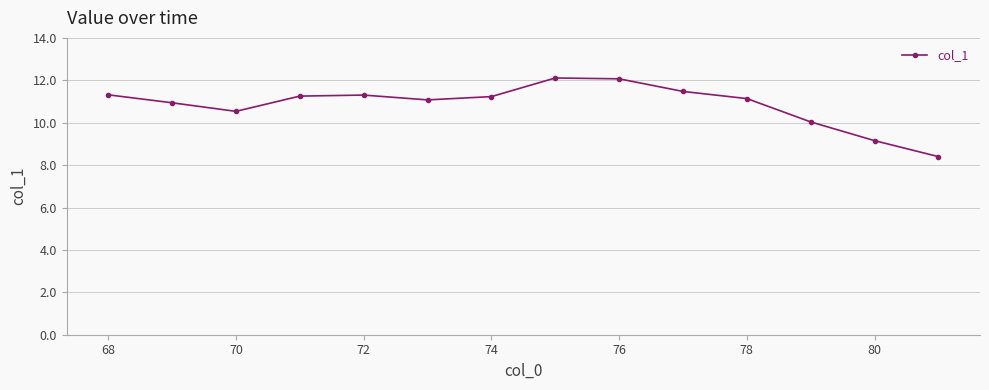

What is the value of the 1st point from the left?

11.3